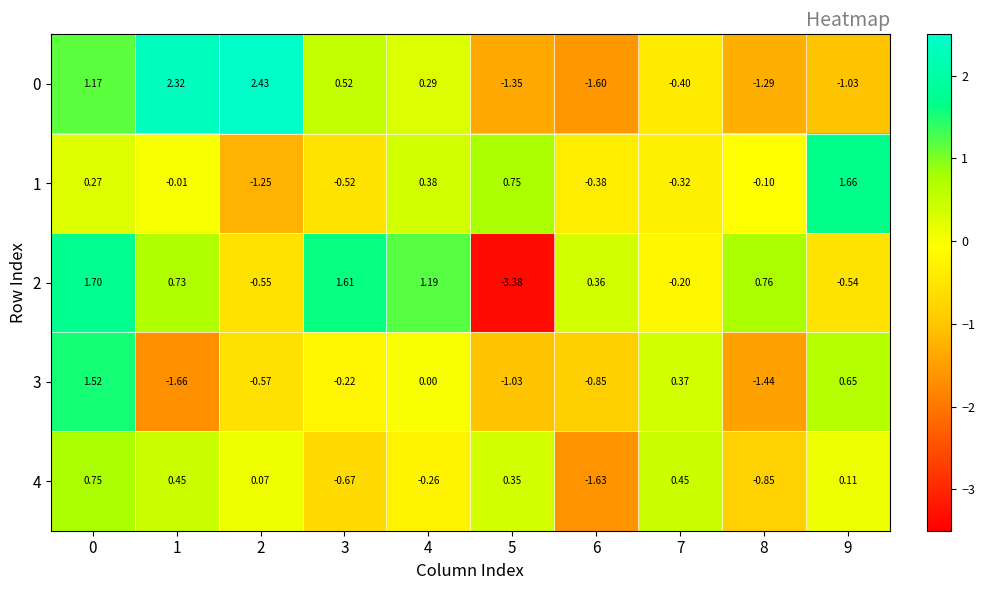

Is the value of 0 at 9 greater than the value of 1 at 3?

No